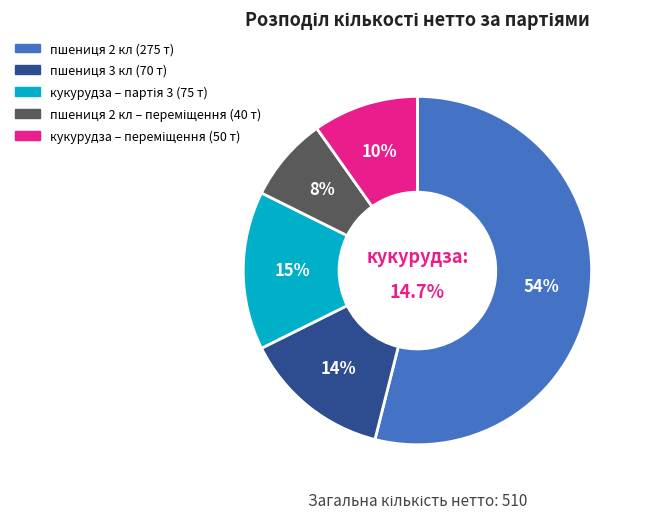

The кукурудза (CO2022000064068) slice represents 9% of the pie. True or false?

False